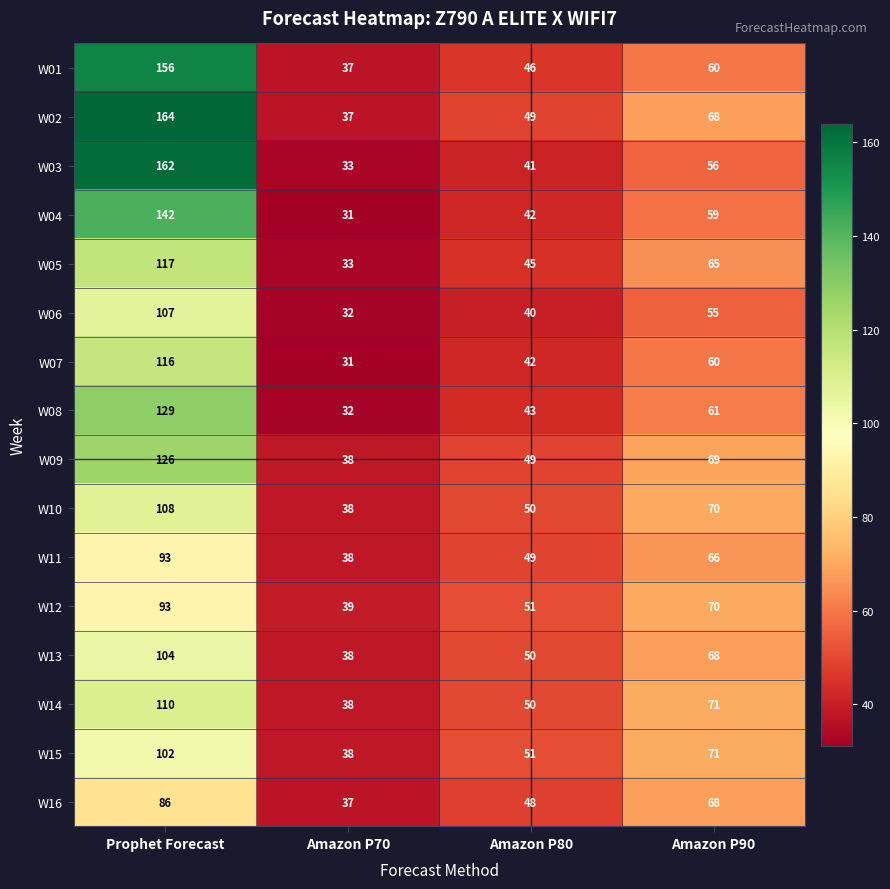

How many data points does each series have?

4